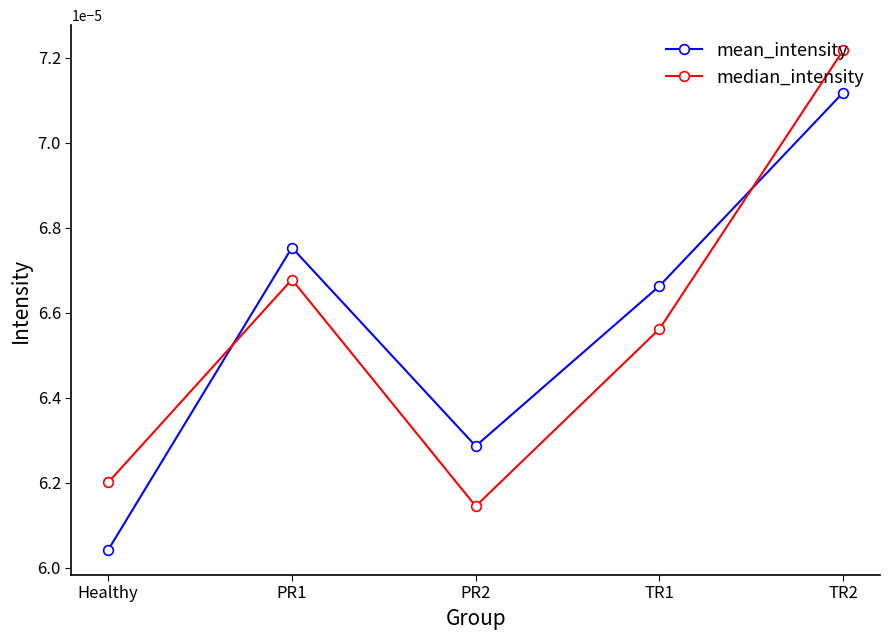

After their last crossing, which series has the higher values: median_intensity or mean_intensity?

median_intensity